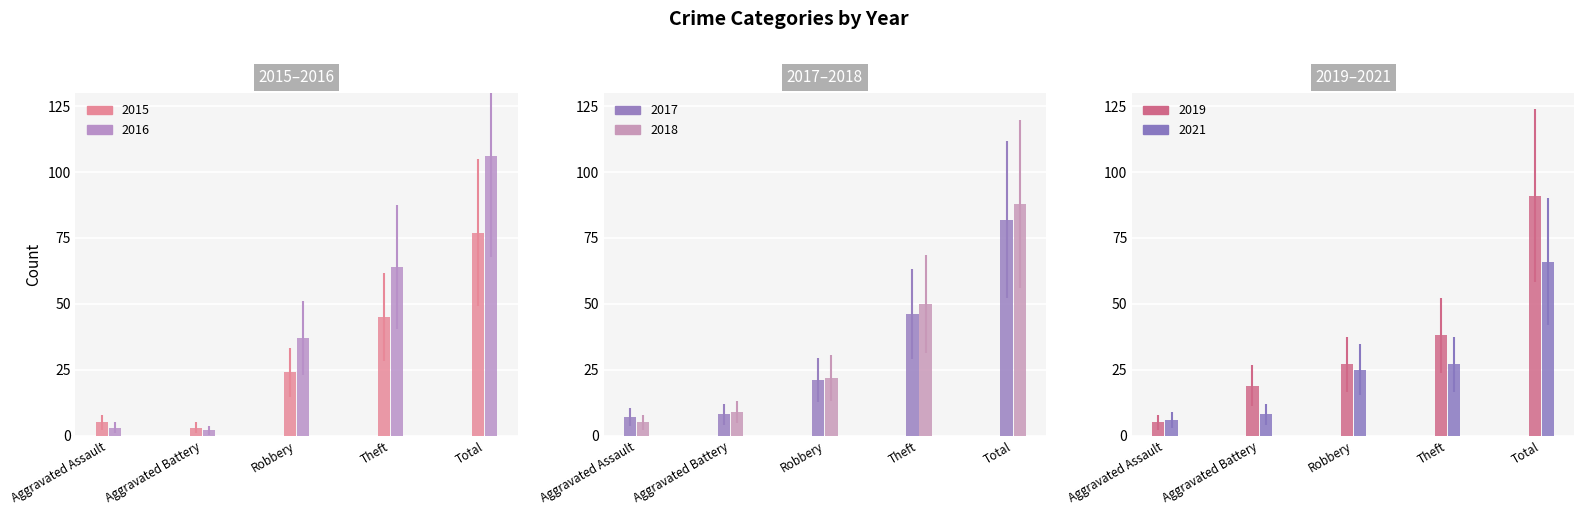

Is it true that 2018 equals 5 at Aggravated Assault?

True